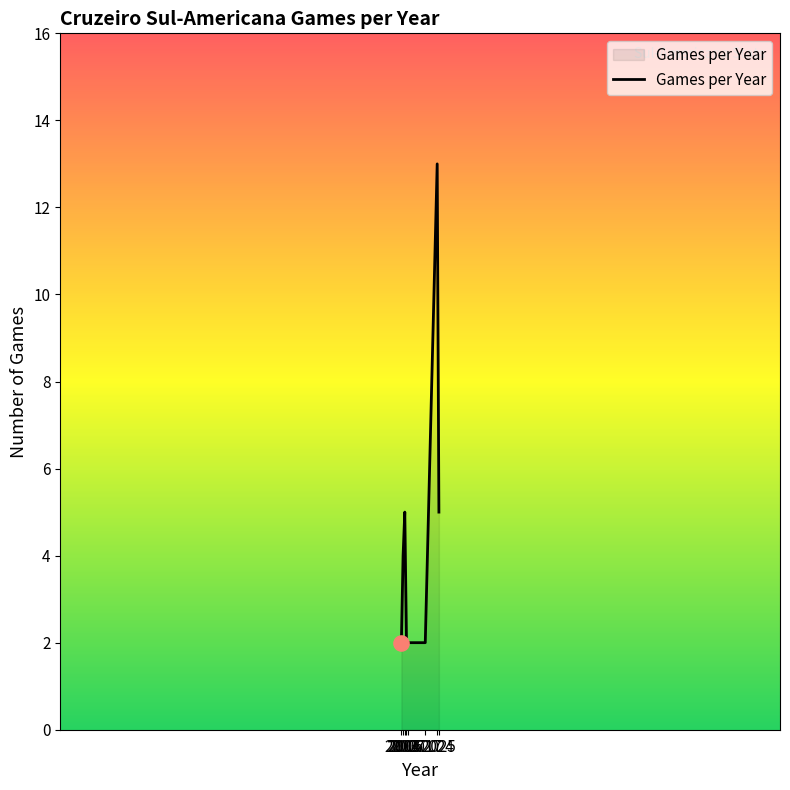

Between 2024 and 2007, which is larger?

2024